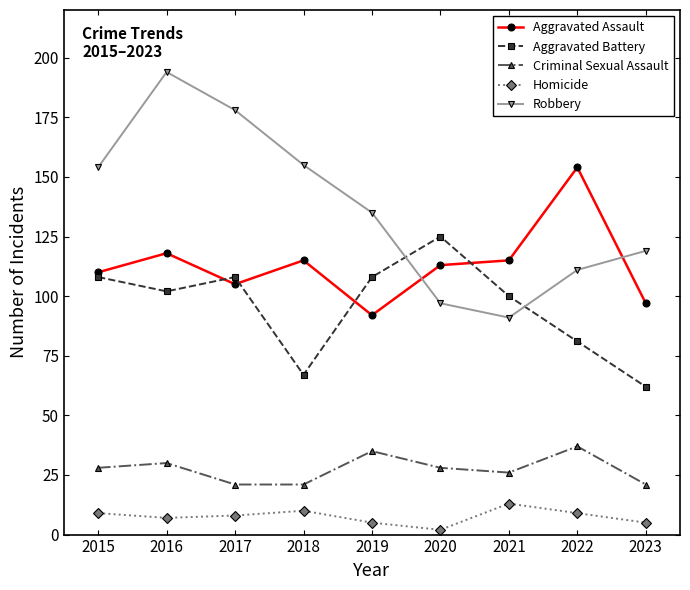

What is the difference between the second highest and minimum values in the Homicide series?

8